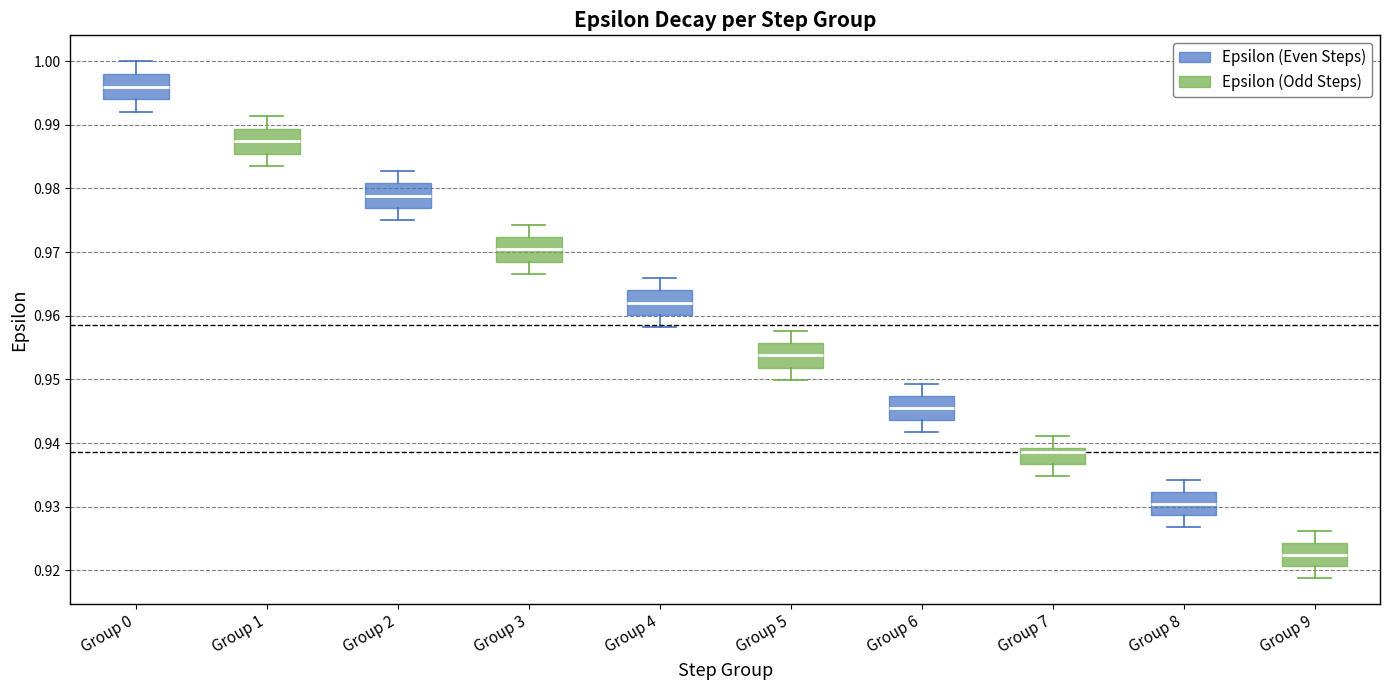

Which box has the lowest median line?

Group 9